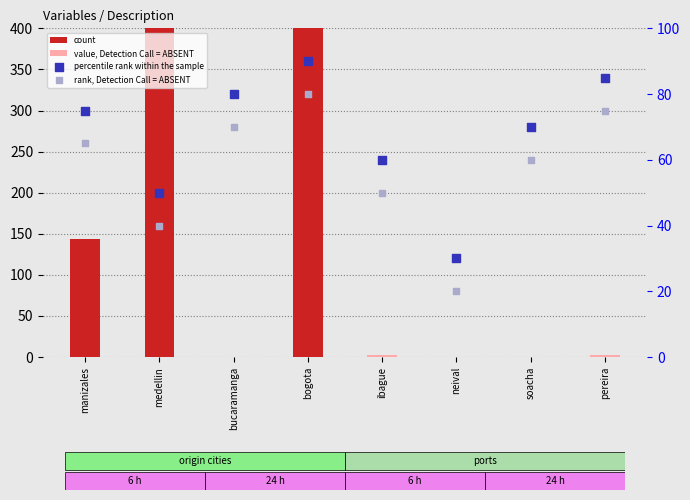

At how many categories does at least one series exceed 684?

1